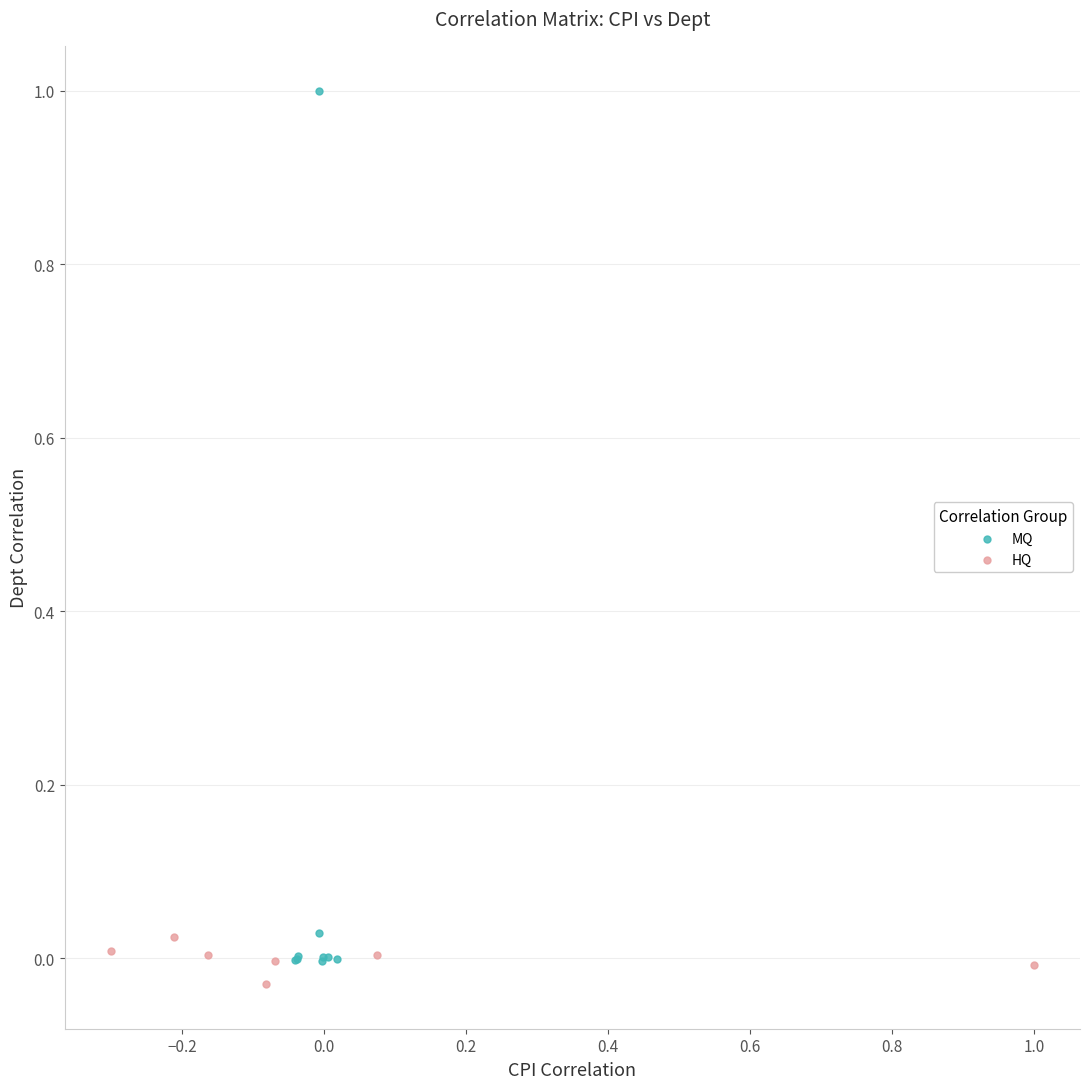

Which series has the widest spread of Y values?

MQ